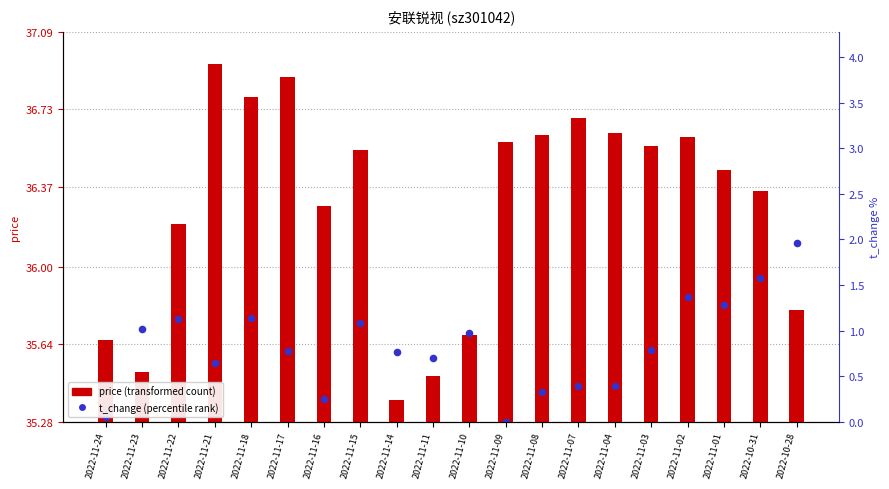

What is the total value across all series at 2022-11-08?

36.7